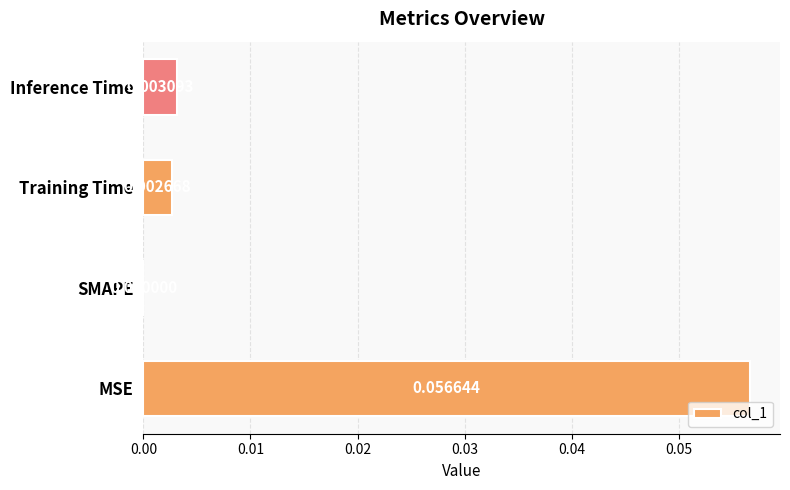

Between Inference Time and MSE, which is larger?

MSE